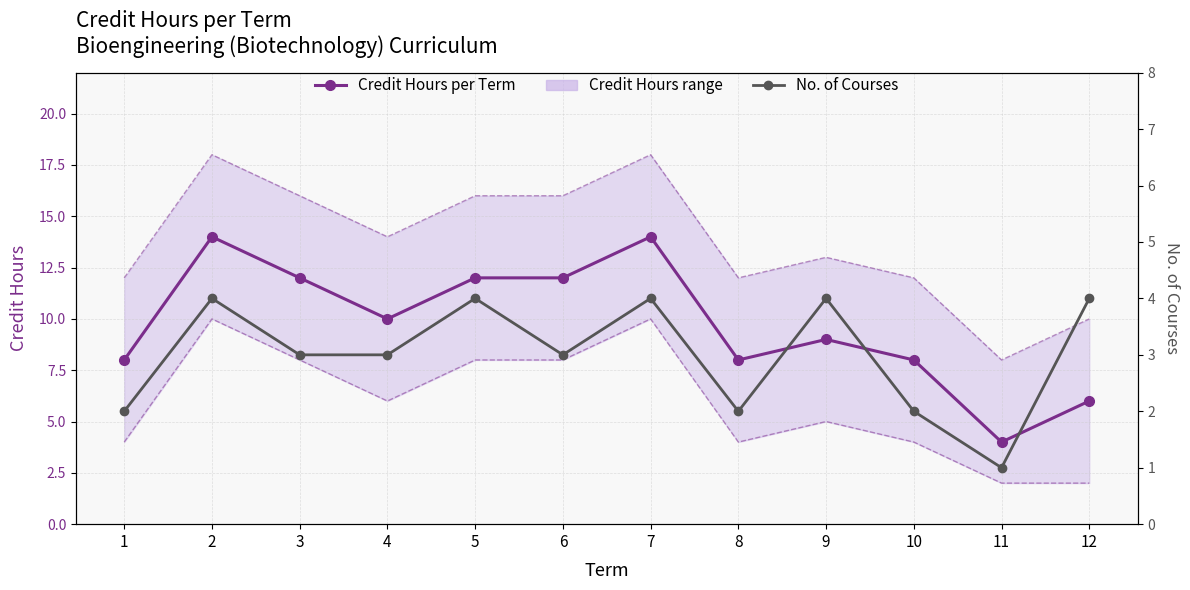

What is the spread (max minus min) of values at 2?

10